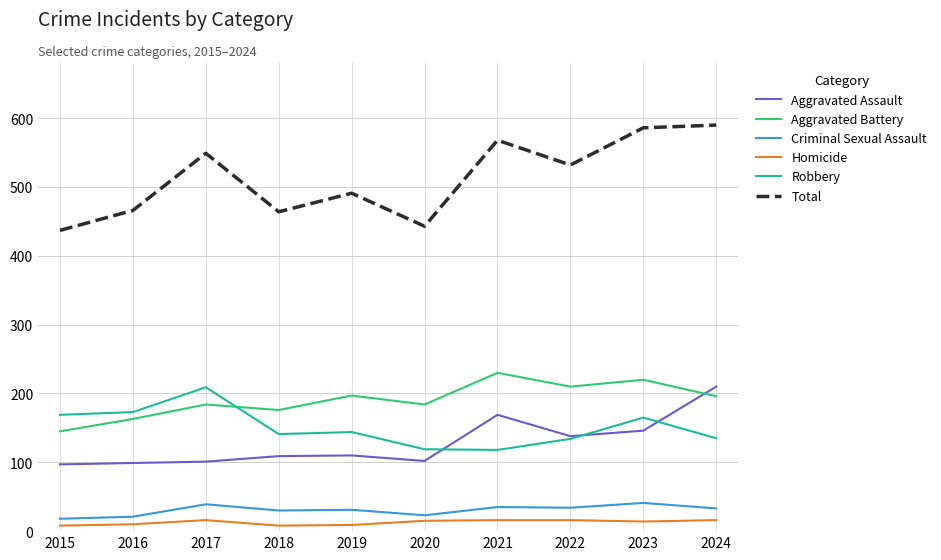

Which series has the largest total across all categories?

Total